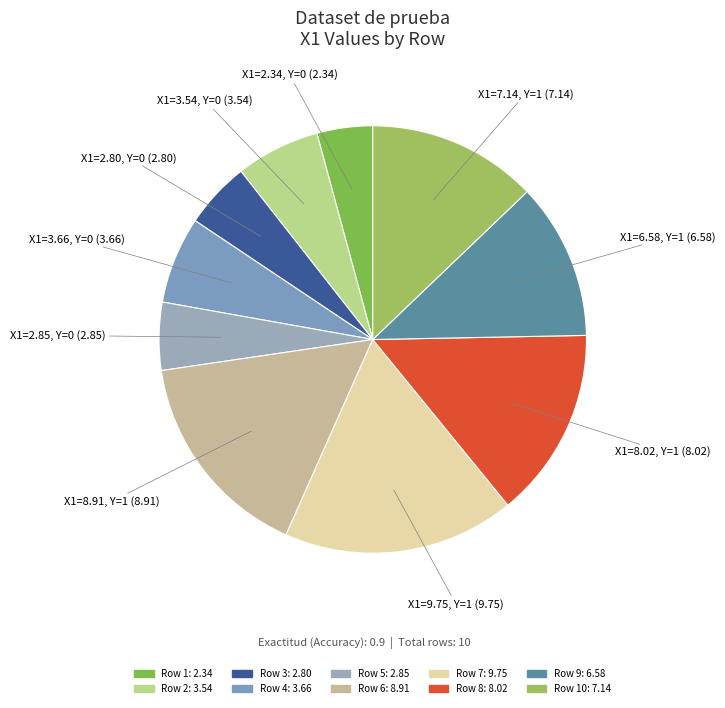

Is there a majority slice in this chart?

No